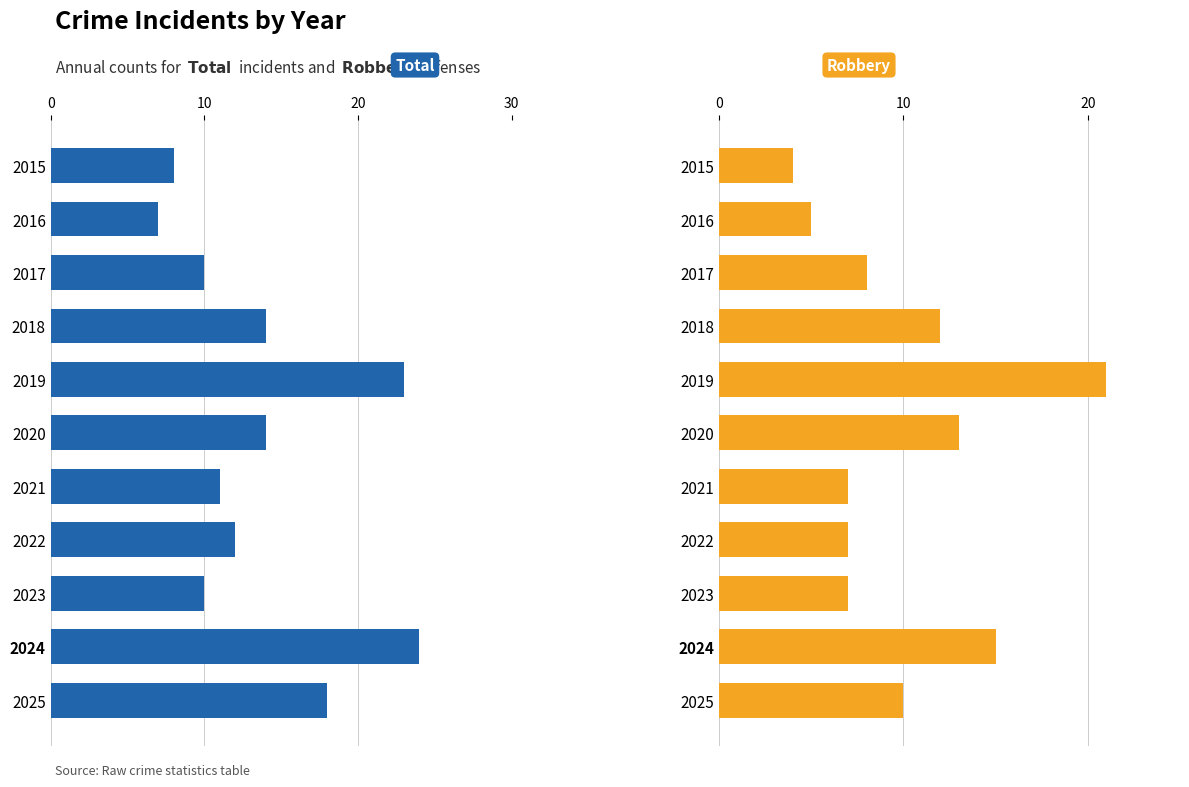

How many bars are there in total?

22